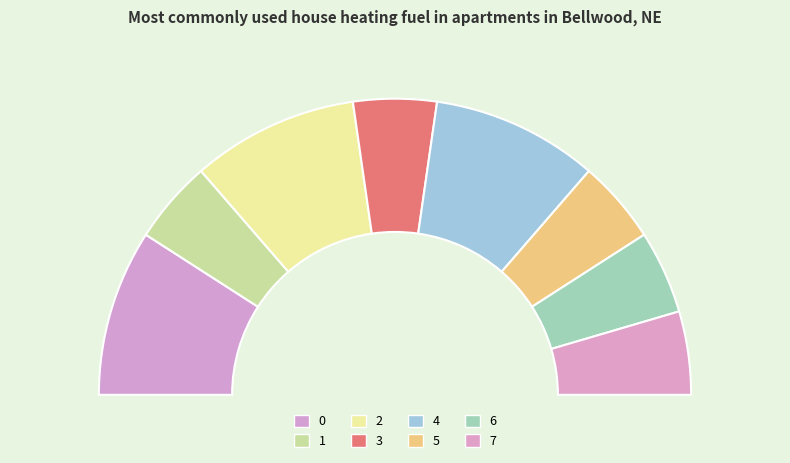

True or false: 1 accounts for 9% of the total.

True